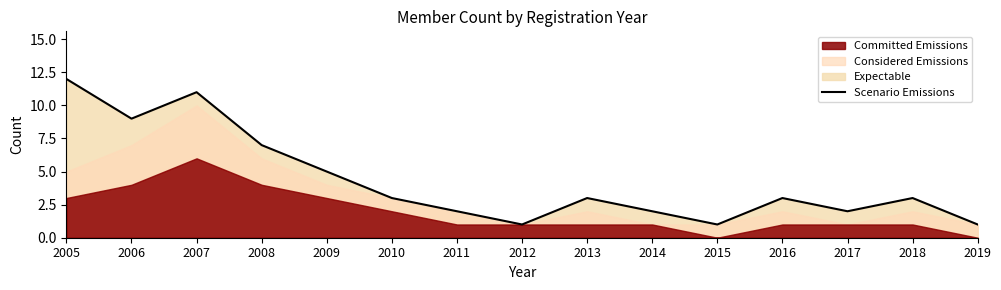

What is the sum of all values?

65